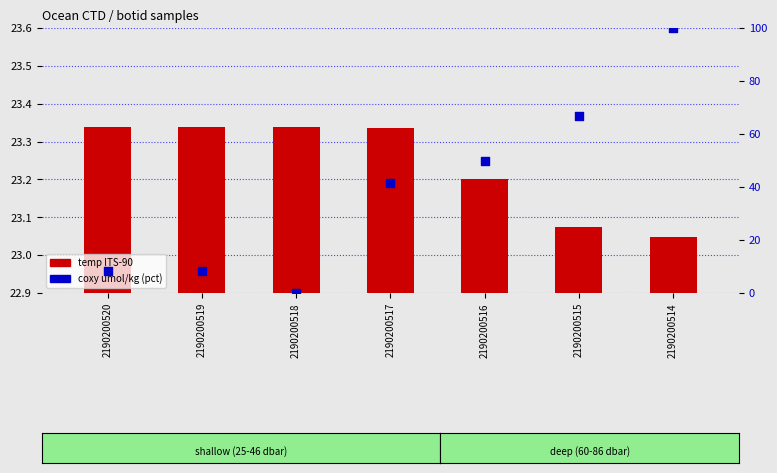

What is the total value across all series at 2190200516?

73.2